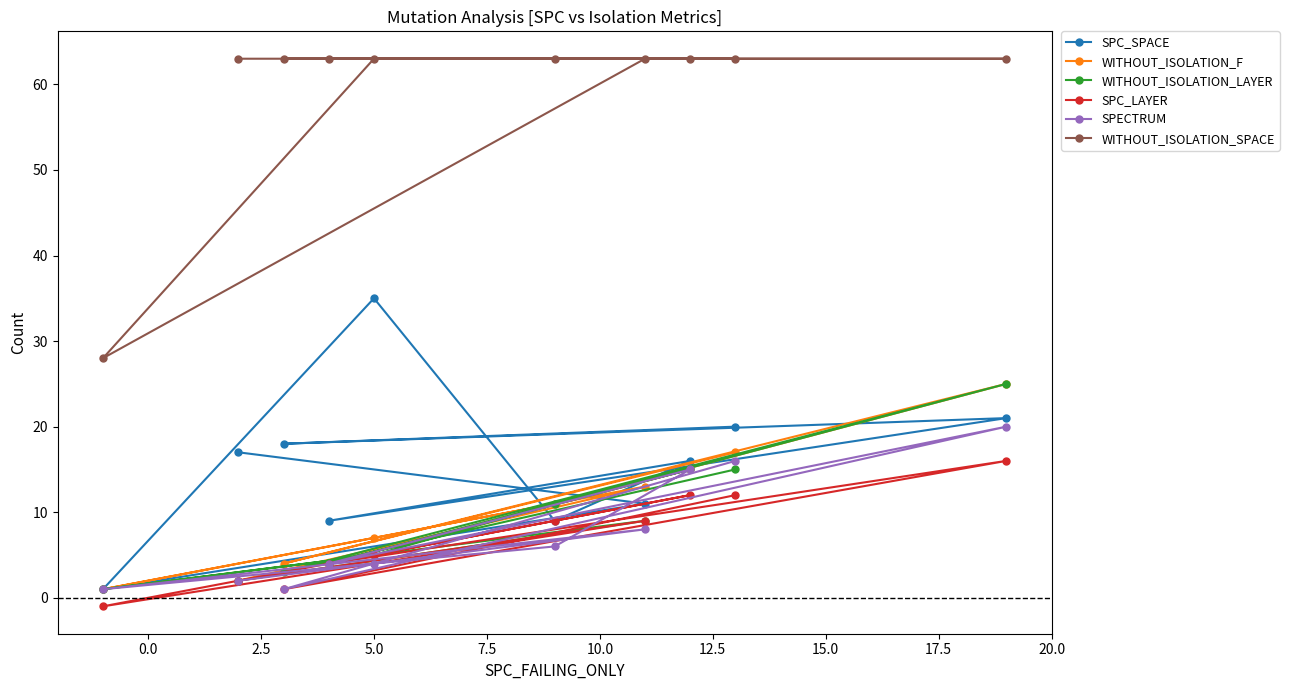

Which series has the widest spread of values?

WITHOUT_ISOLATION_SPACE